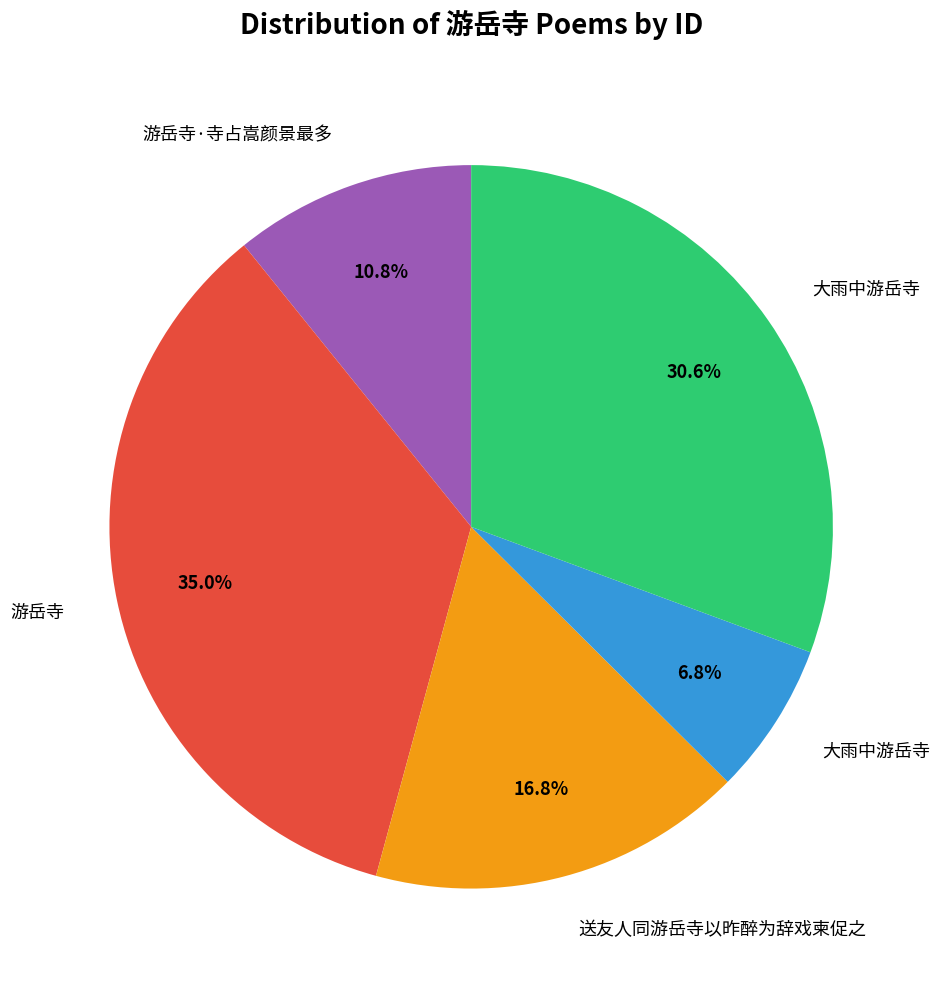

Does any single category account for the majority?

No